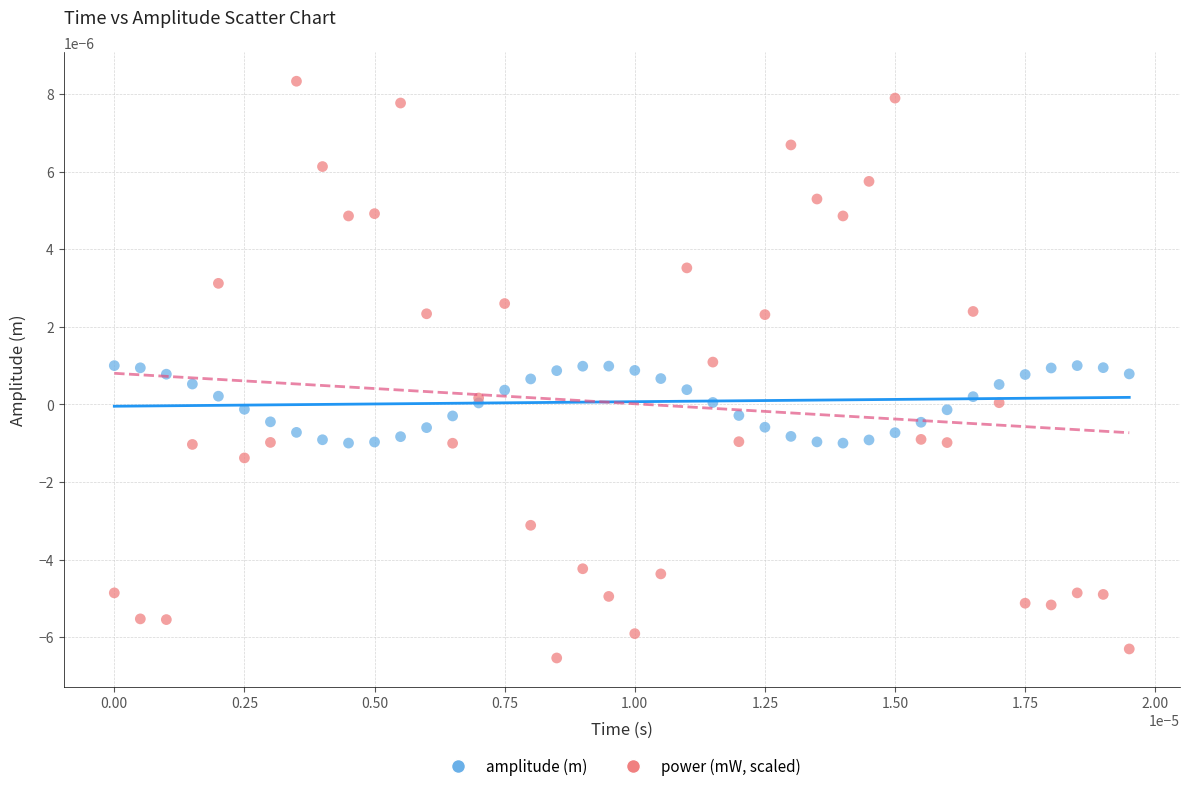

Which series contains the lowest Y value?

power (mW, scaled)